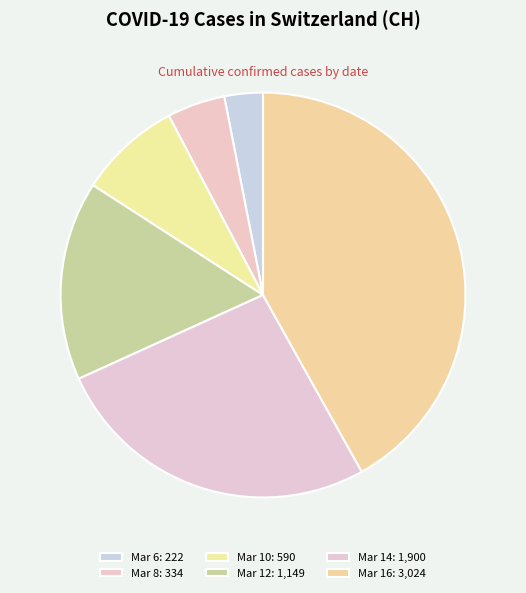

How many segments does this pie chart have?

6